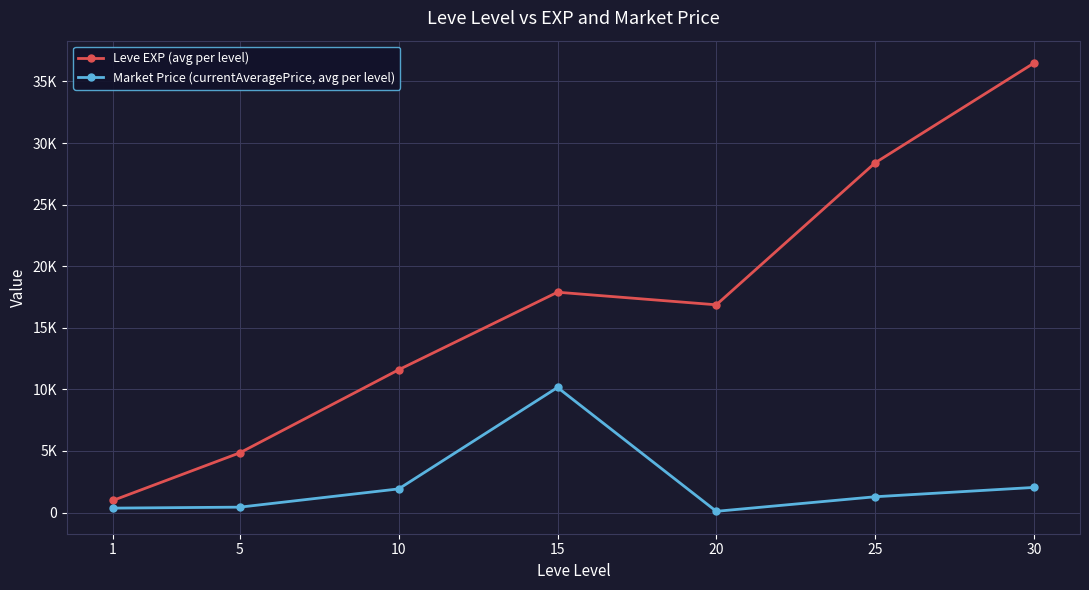

What is the minimum value for Market Price (currentAveragePrice, avg per level)?

97.8